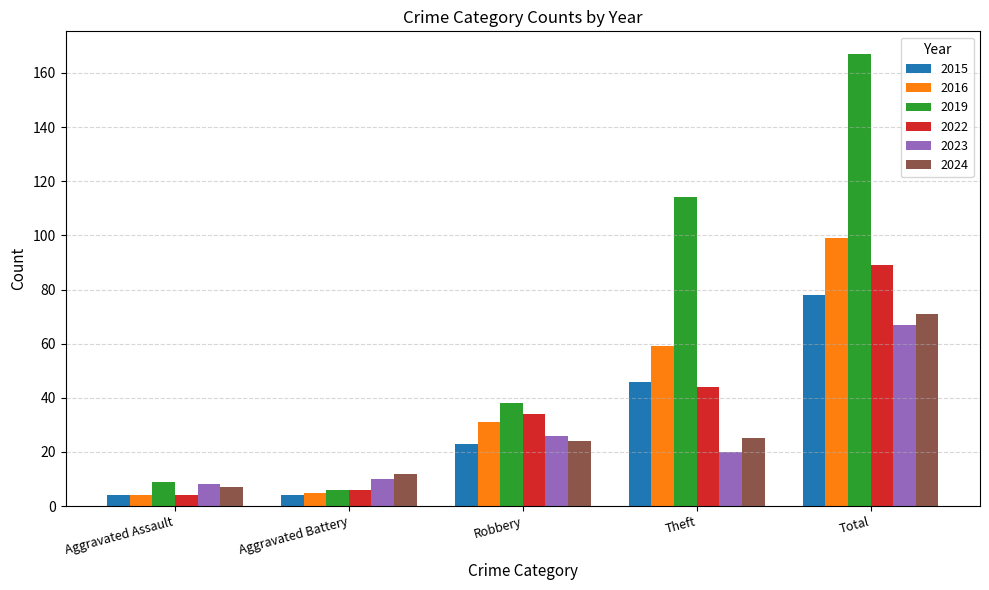

What is the sum of all 2022 values?

177